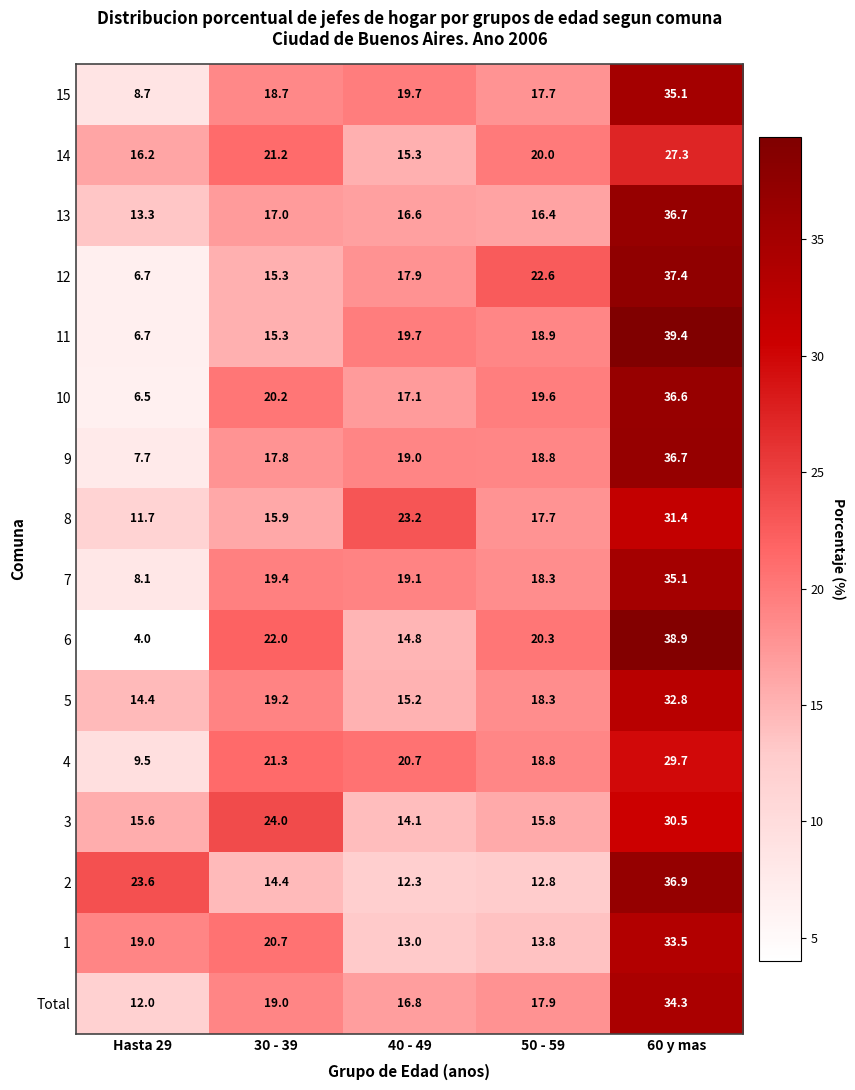

Read the 6 value at 50 - 59.

20.3